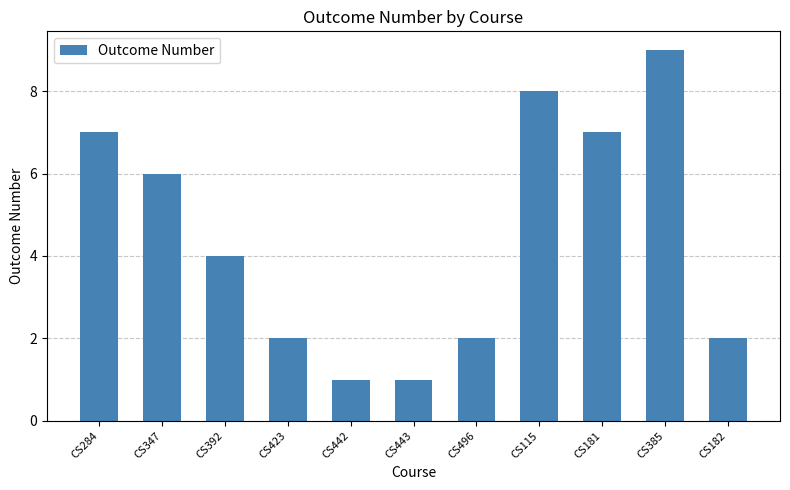

What is the sum of the values at CS284 and CS181?

14